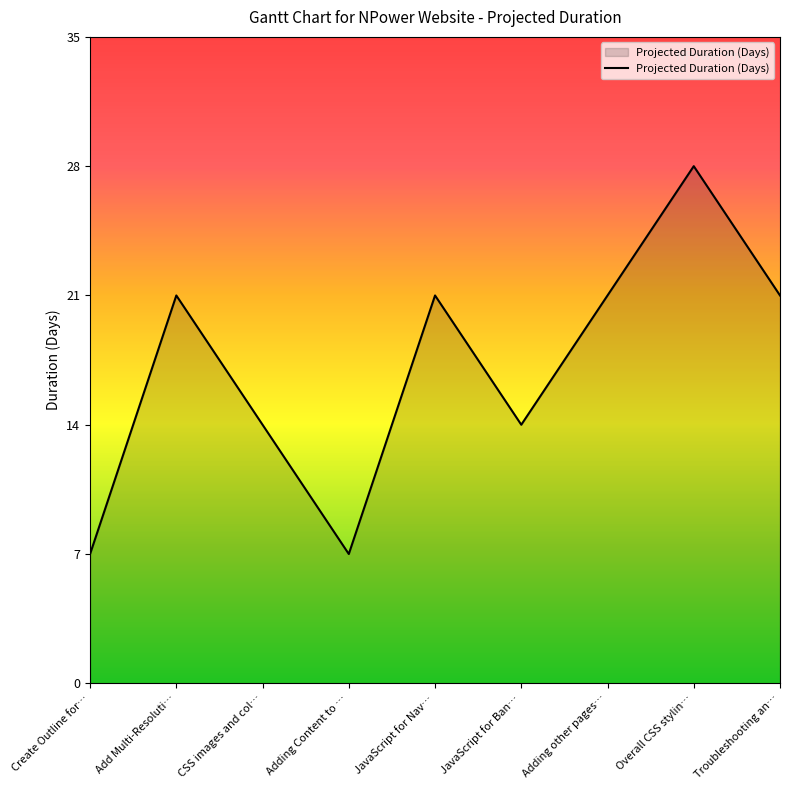

Count the number of categories in the chart.

9